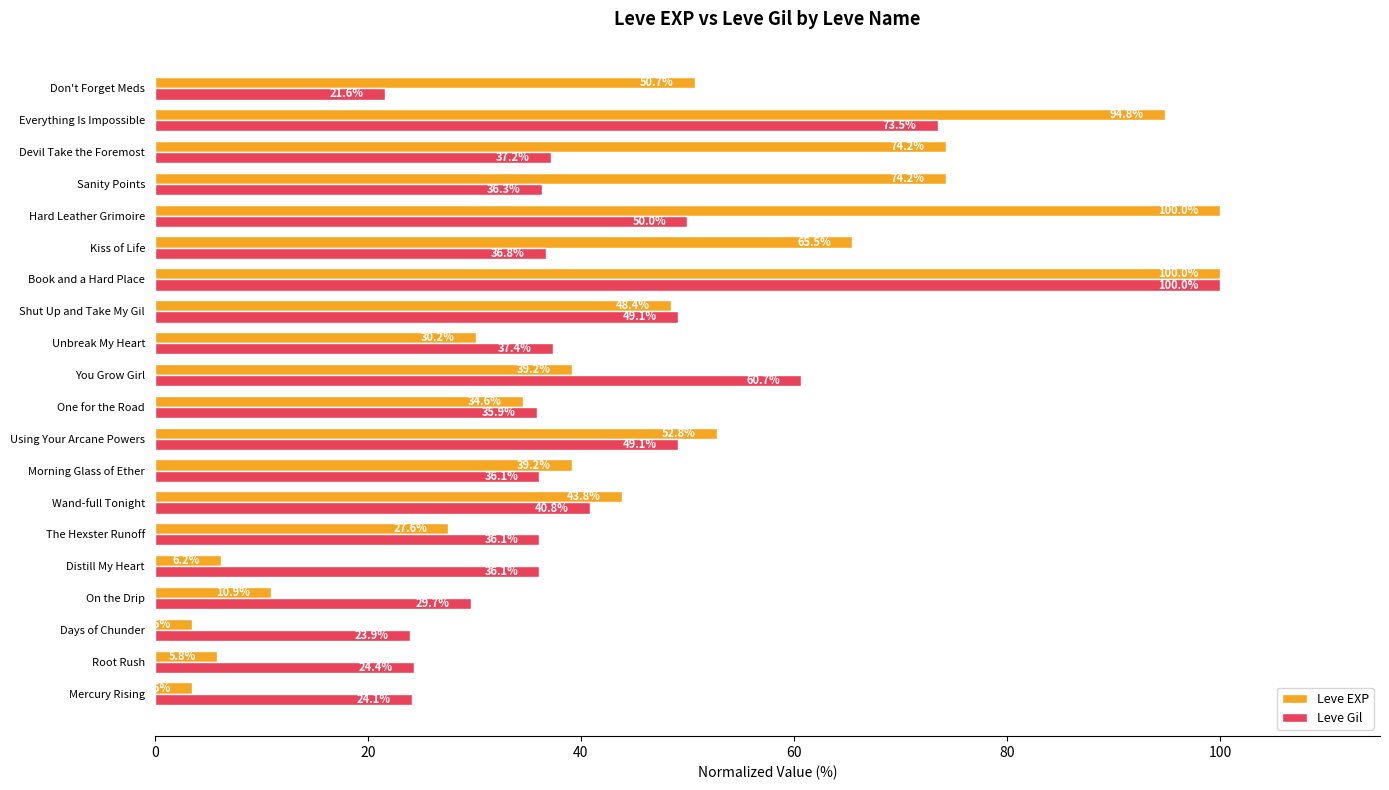

What is the smallest value displayed?

3.5